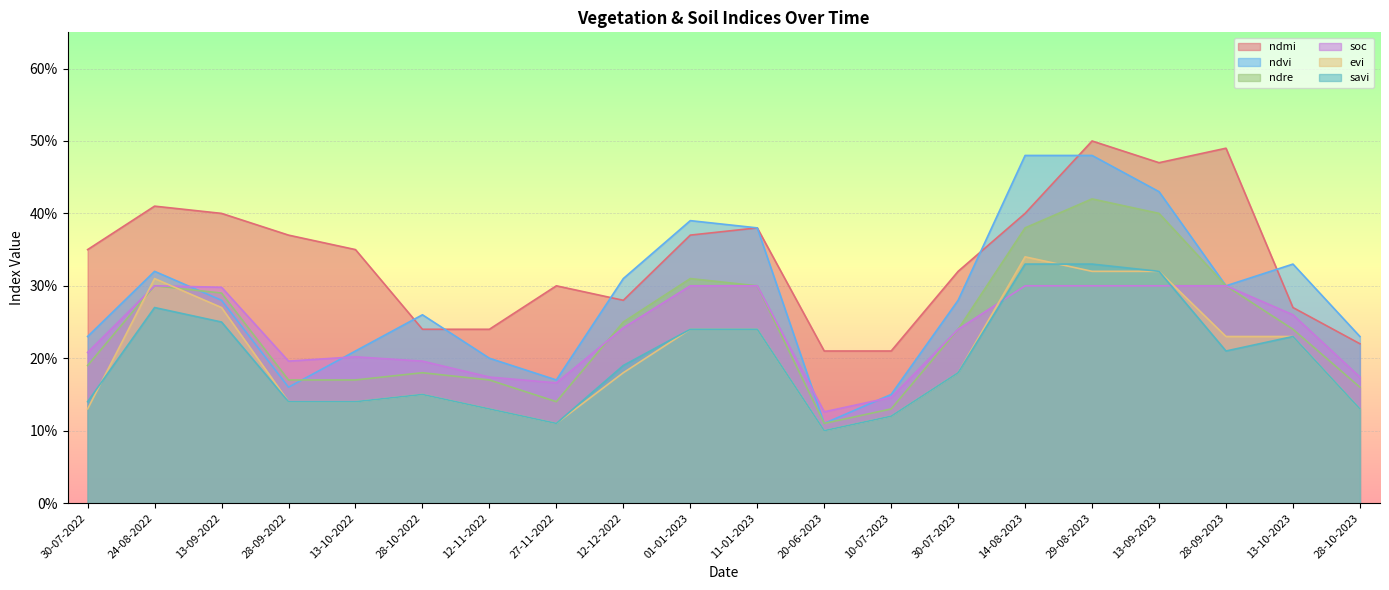

What is the spread (max minus min) of values at 11-01-2023?

0.1